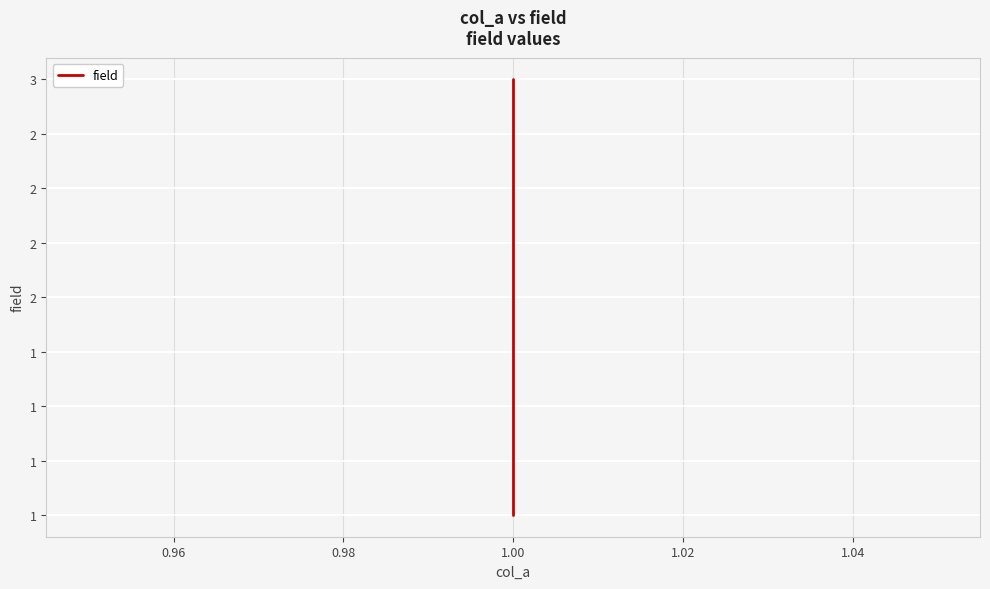

How many data points are less than 2?

1